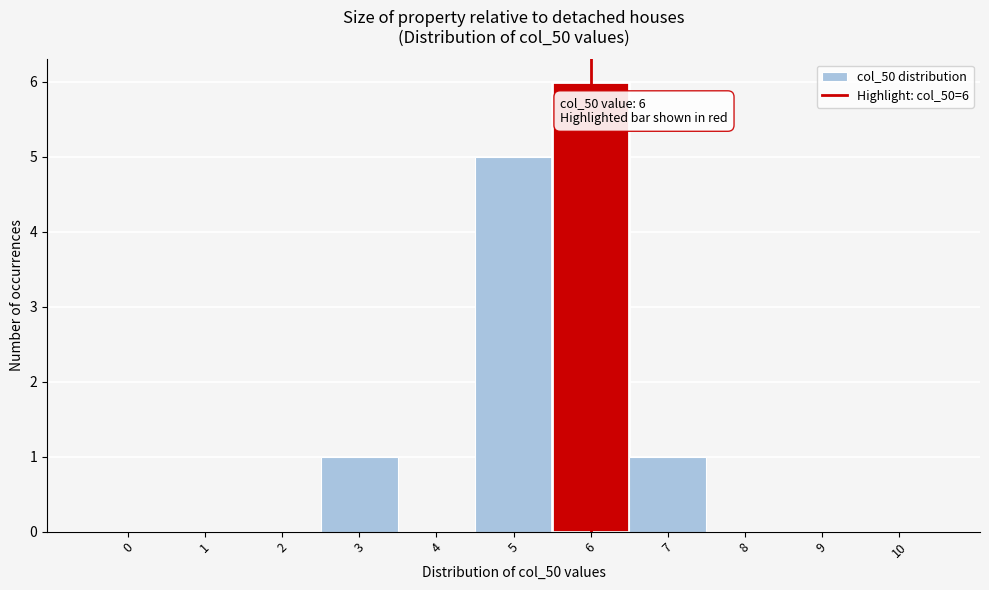

Reading left to right, list all the values displayed in this chart.

0=0	1=0	2=0	3=1	4=0	5=5	6=6	7=1	8=0	9=0	10=0